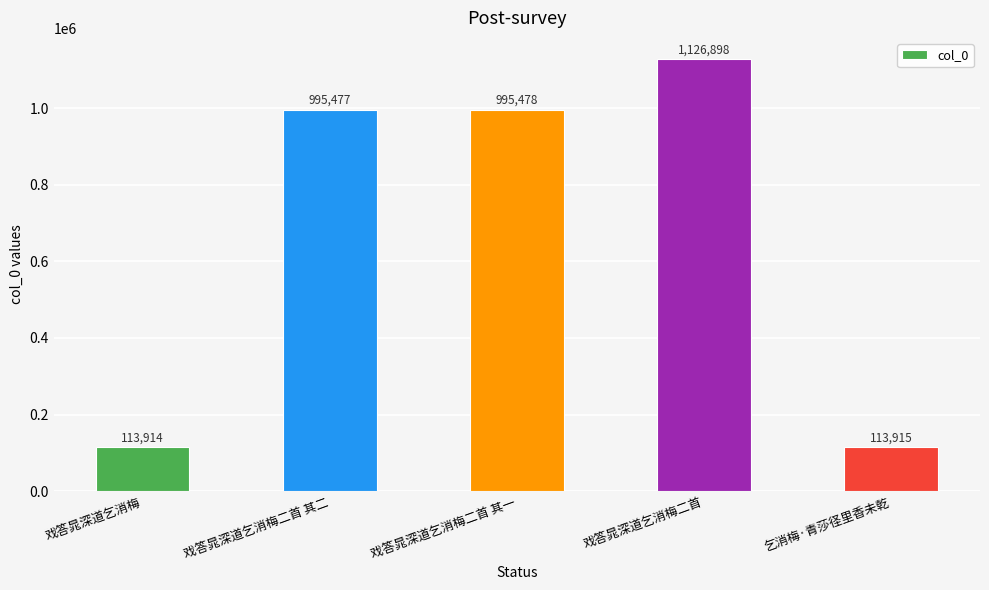

At which label is the value closest to 620406?

戏答晁深道乞消梅二首 其二